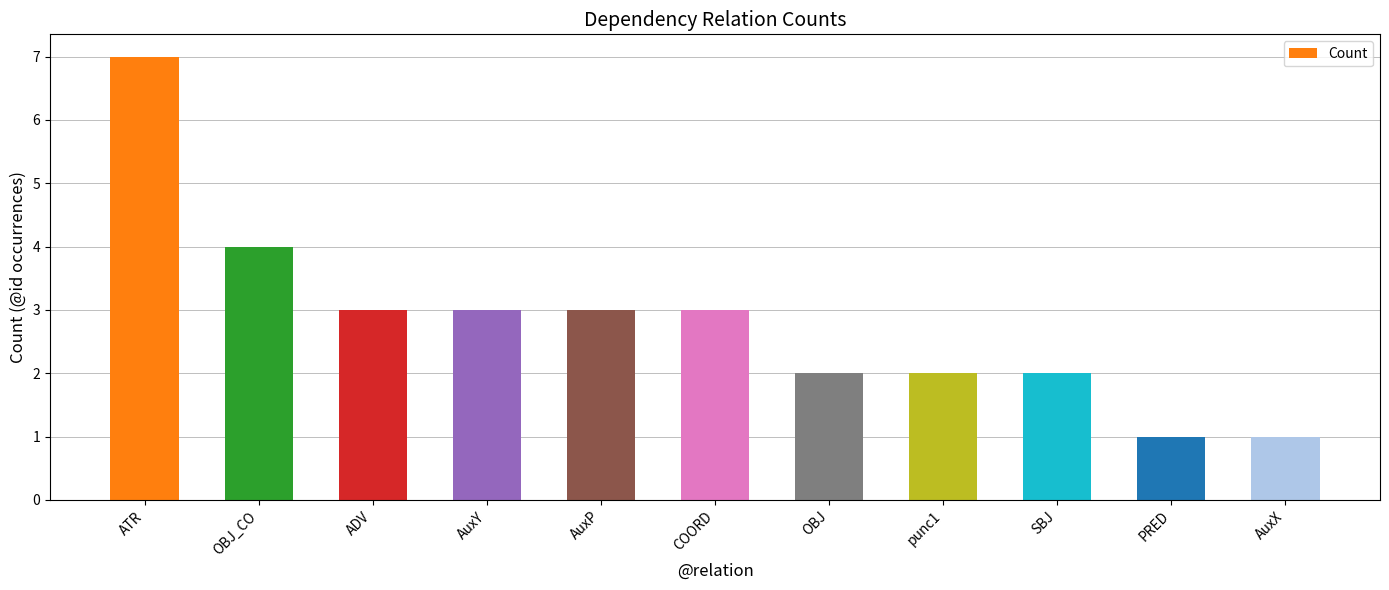

What is the label of the 9th bar from the right?

ADV